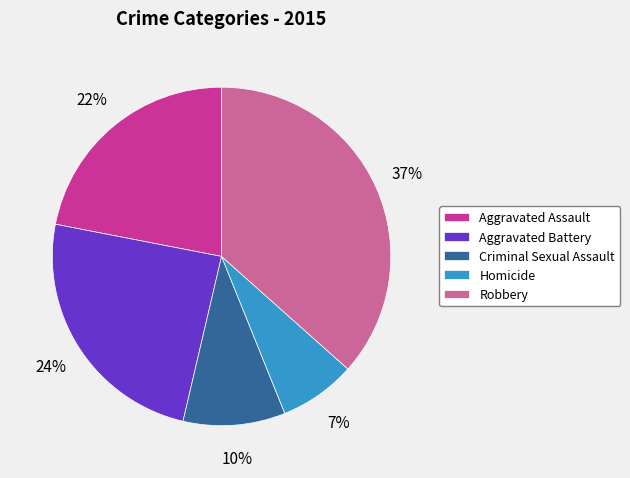

What is the smallest slice in the pie chart?

Homicide